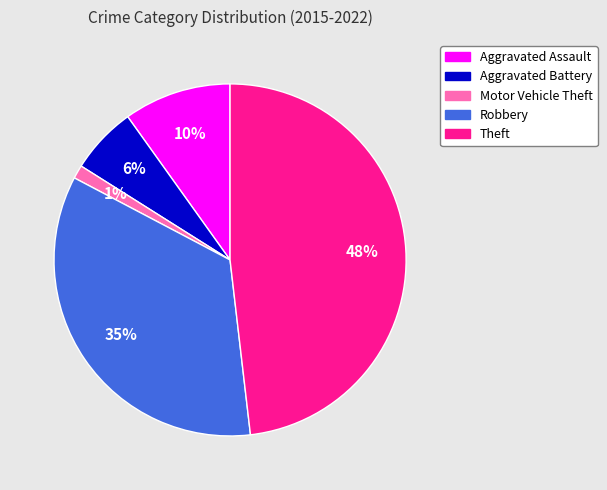

To the nearest percent, what is the difference between the largest and smallest slice percentages?

47%